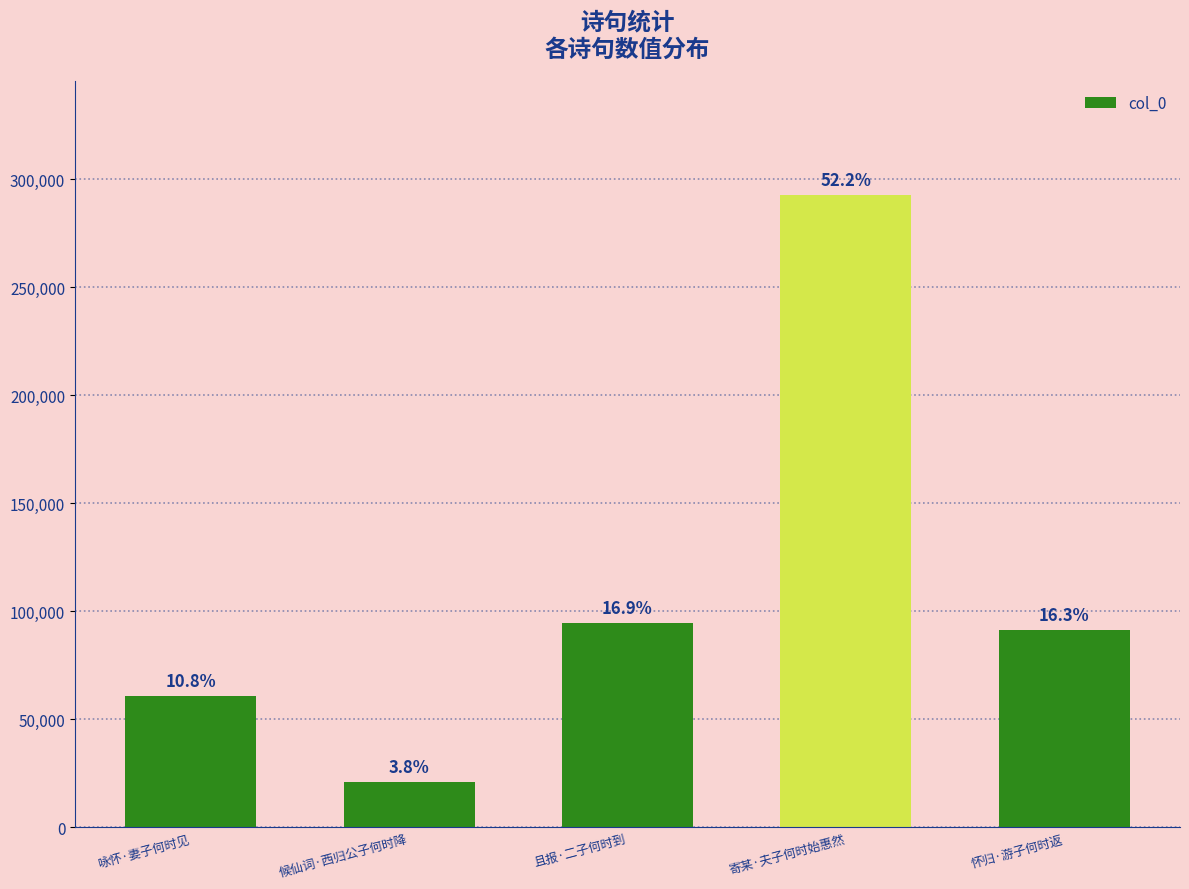

What is the value of the 4th bar from the left?

292728